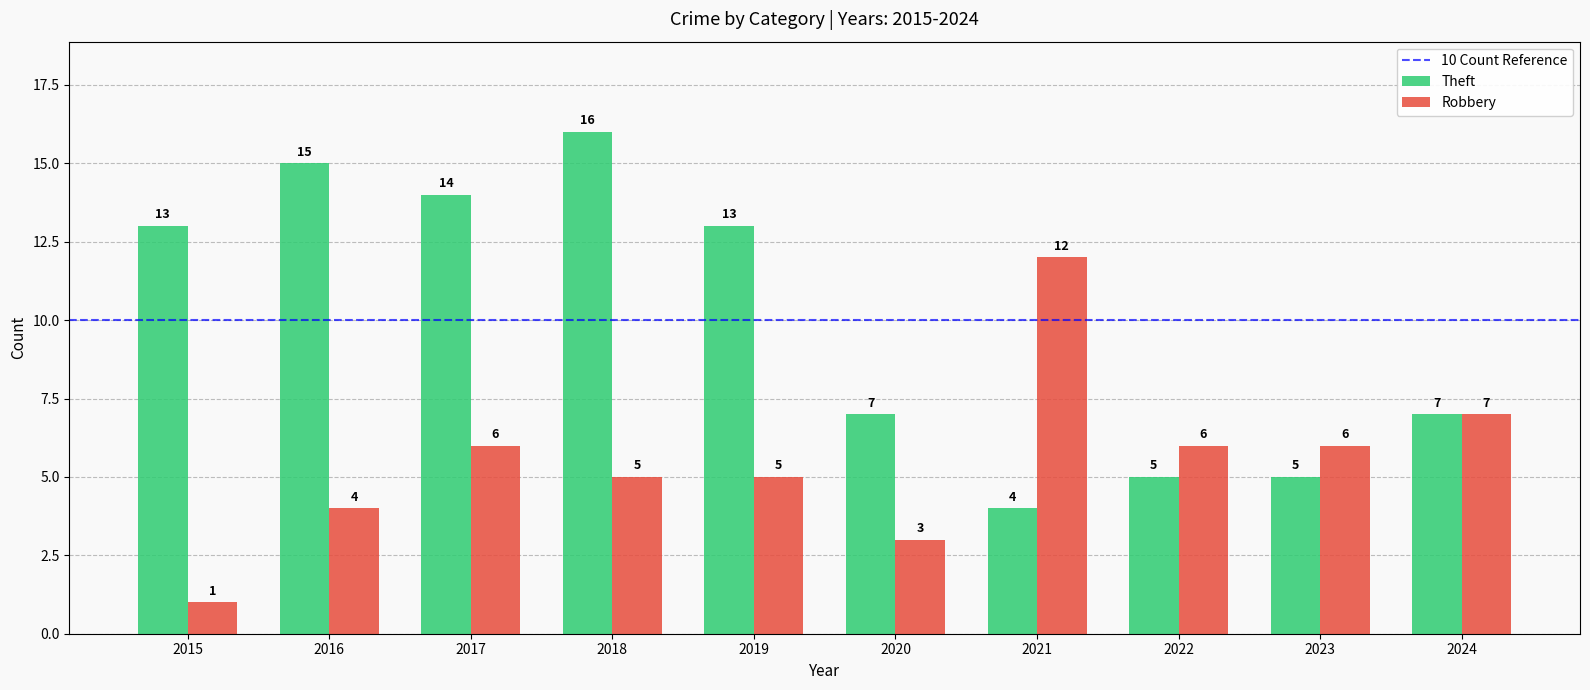

Rank the series at 2019 from lowest to highest value.

Robbery, Theft